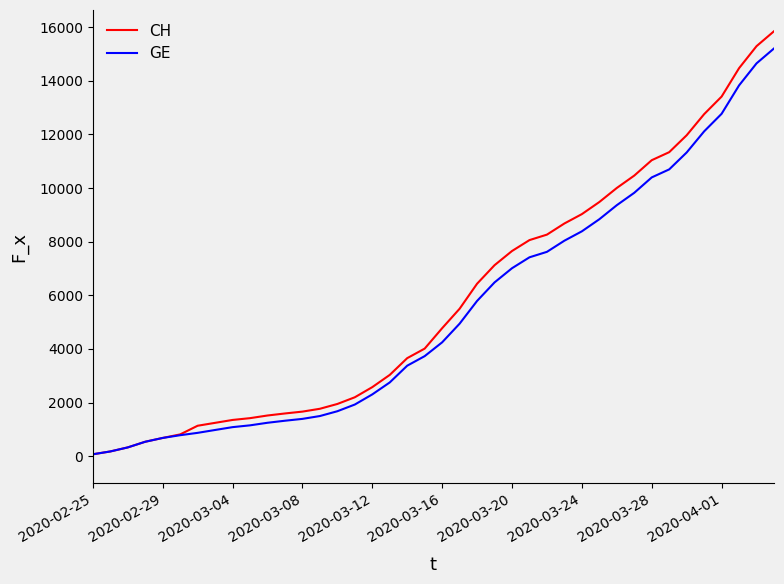

What is the greatest value displayed?

15850